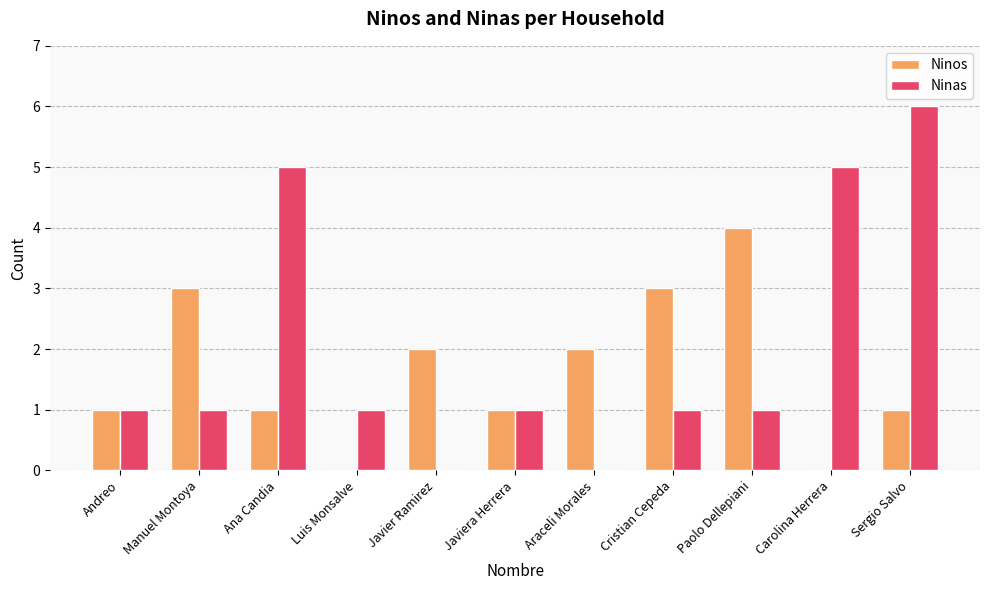

True or false: Ninas has a value of 2 at Javiera Herrera.

False